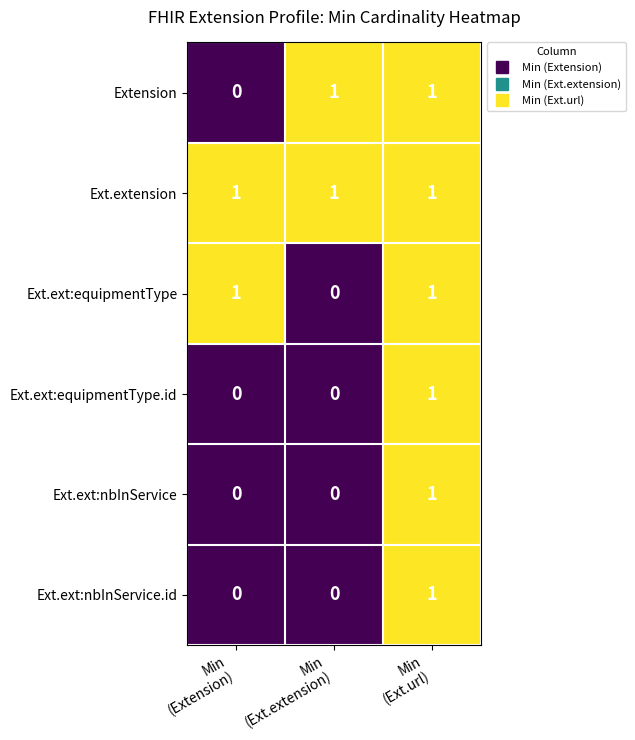

At how many categories does at least one series exceed 0?

3